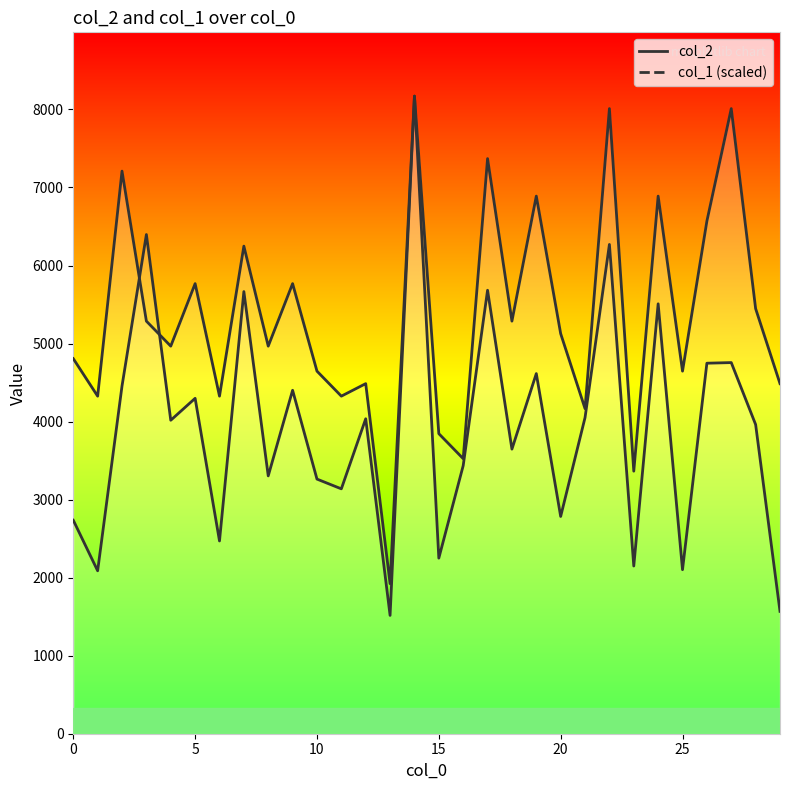

At 27, list the series in order from smallest to largest.

col_2, col_1